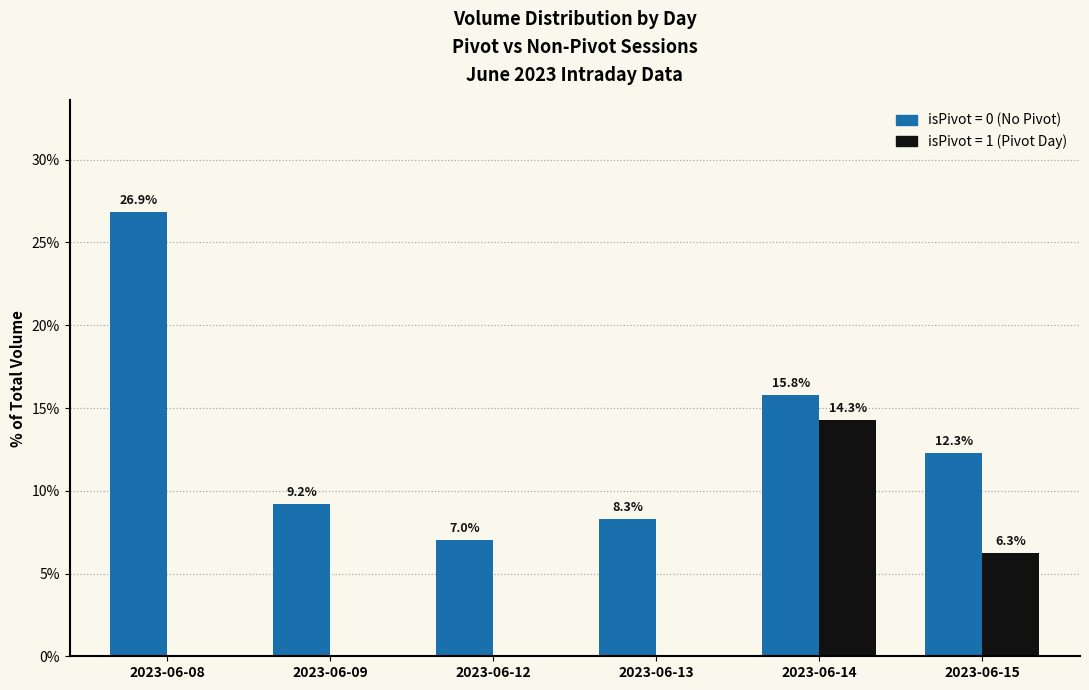

What is the maximum value shown in the chart?

26.9